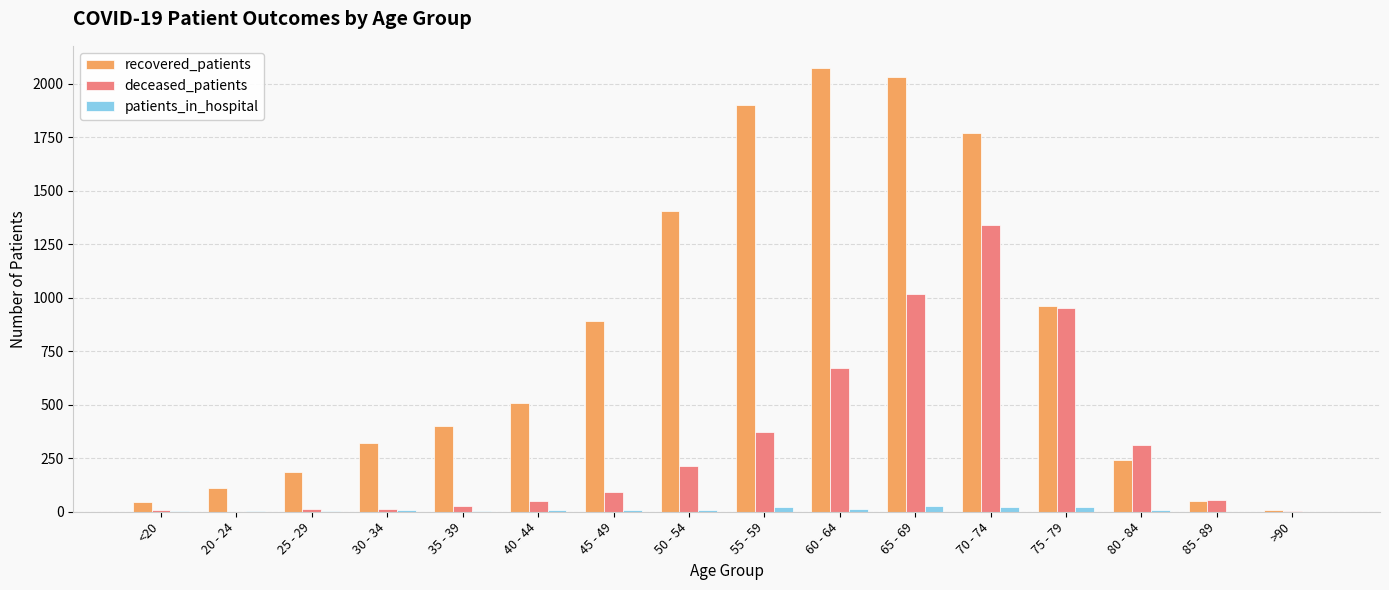

At which label is recovered_patients closest to 1041?

75 - 79